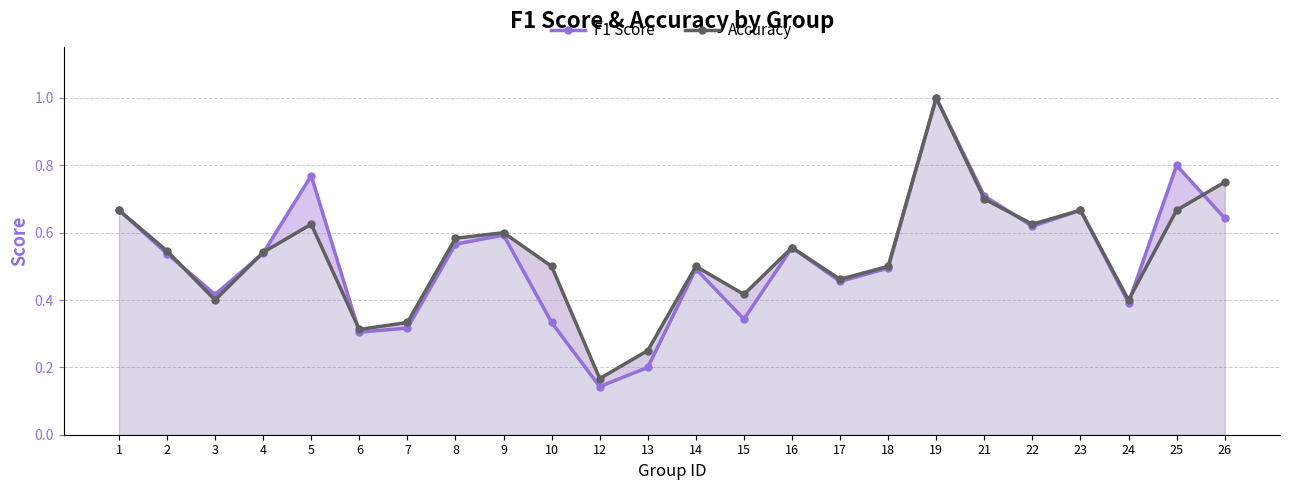

At which category is the sum across all series the highest?

19